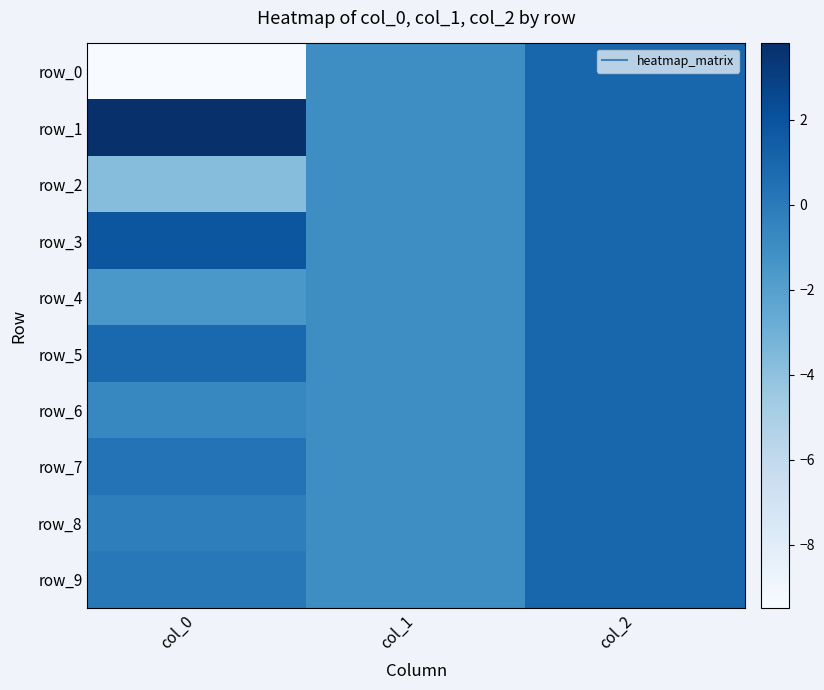

Which series has the widest spread of values?

row_0